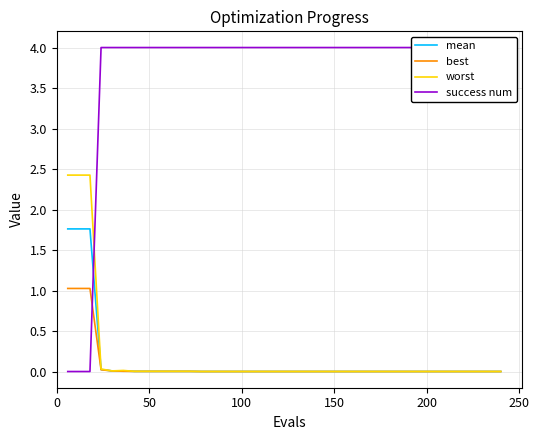

What is the highest value of the best series?

1.0